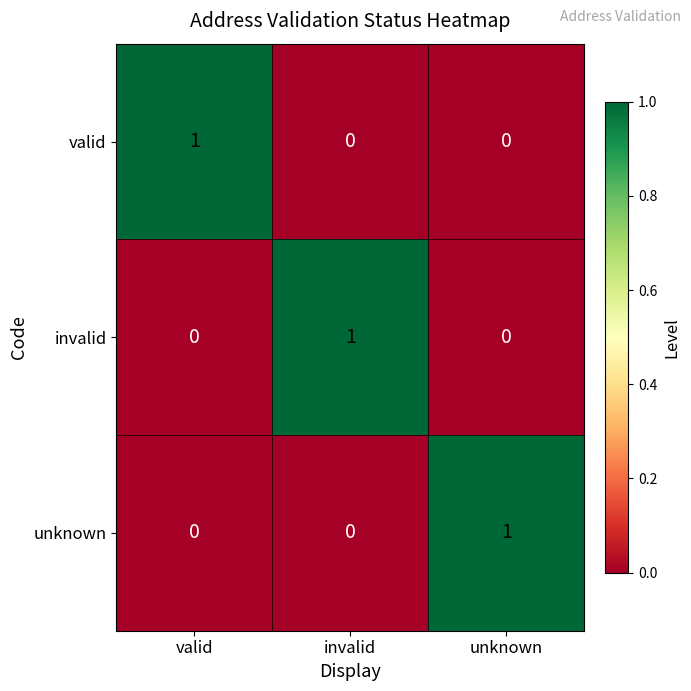

At how many categories does at least one series exceed 0?

3